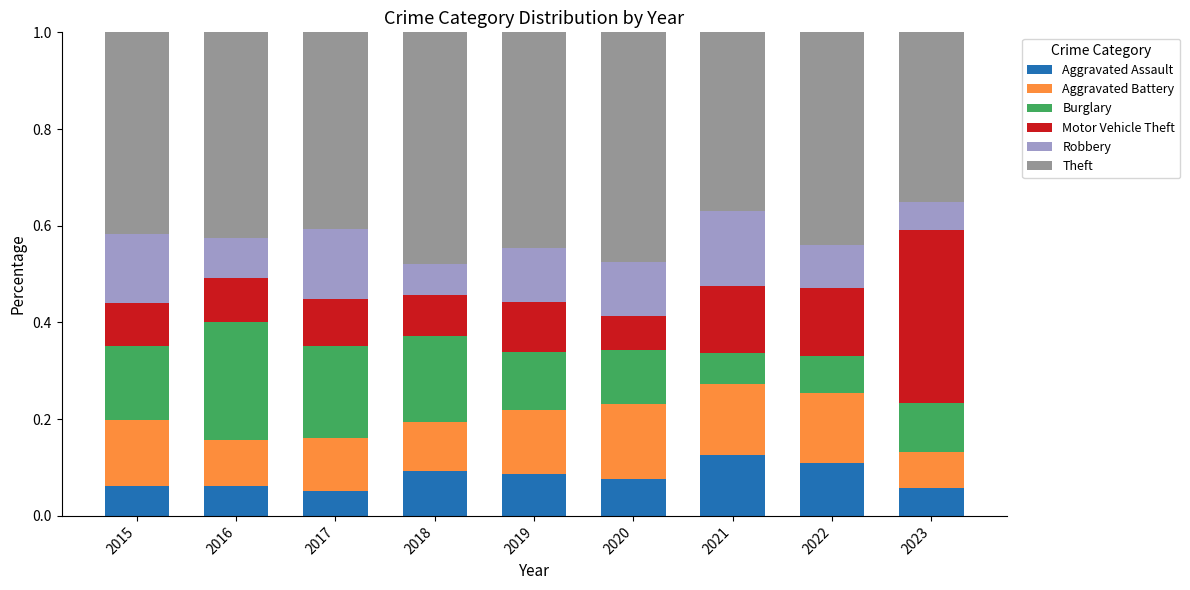

How many Aggravated Assault values are between 0 and 1?

9